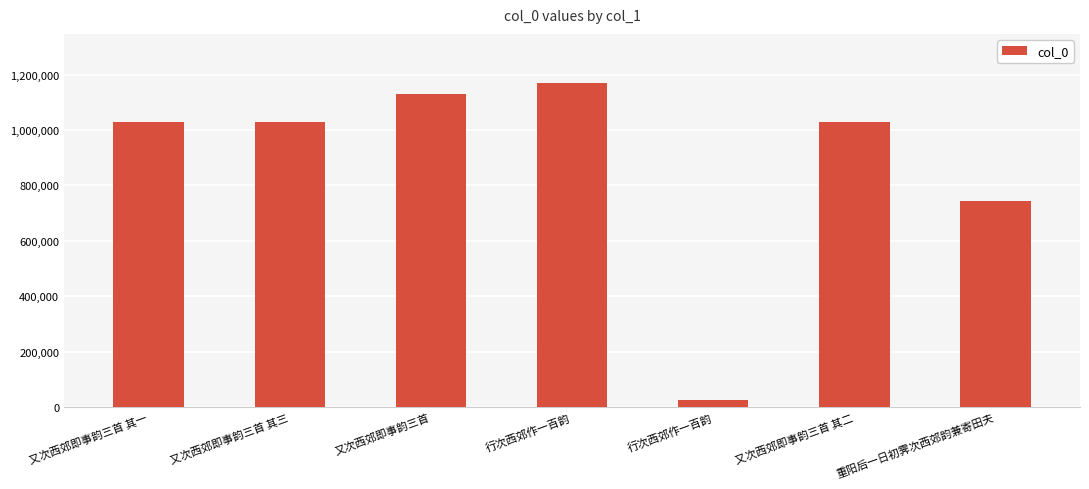

Reading right to left, extract all data points from this chart.

742529	1030021	24293	1171289	1131695	1030020	1030022